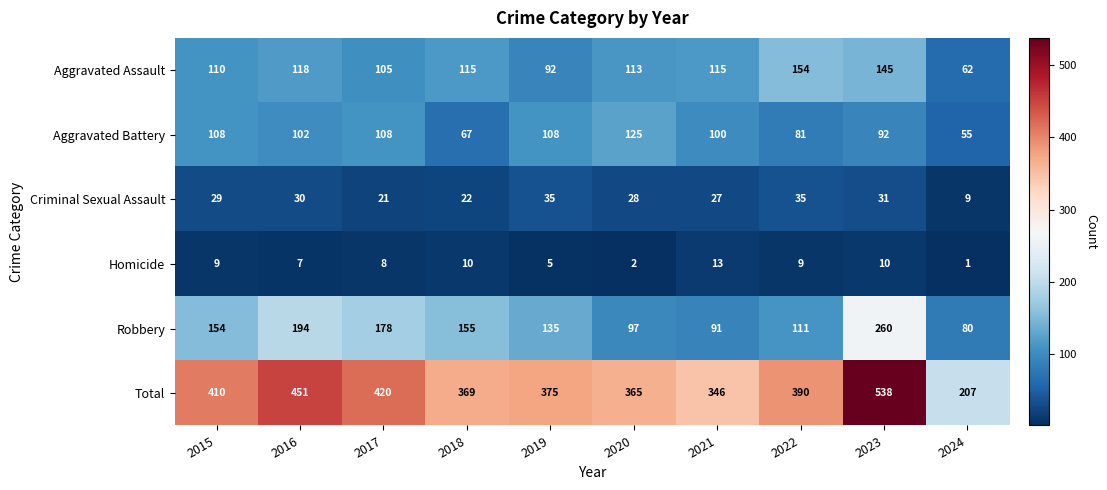

What is the spread (max minus min) of values at 2015?

401